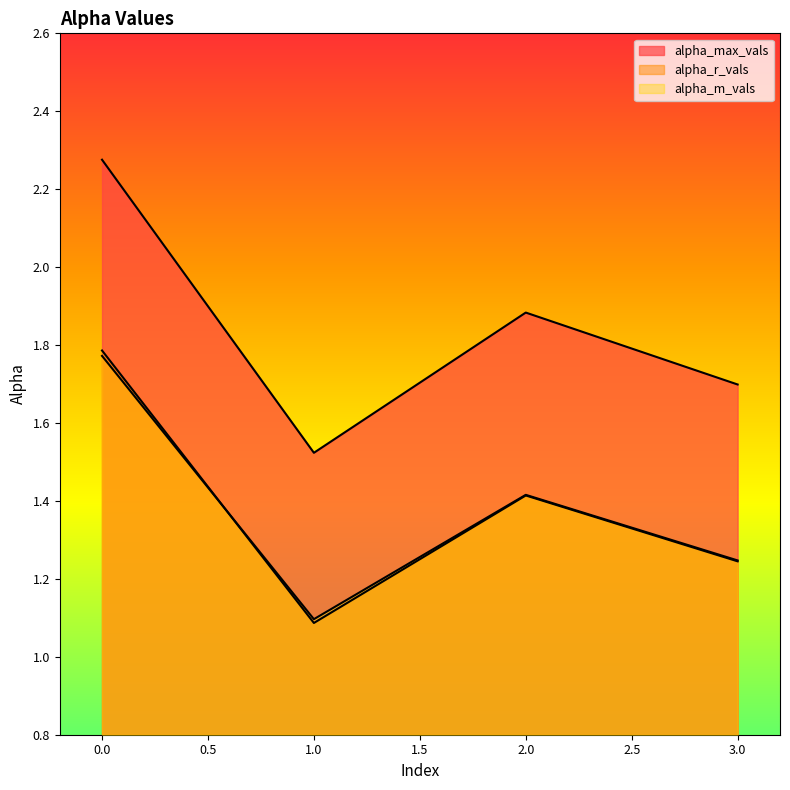

Which series has the widest spread of values?

alpha_max_vals